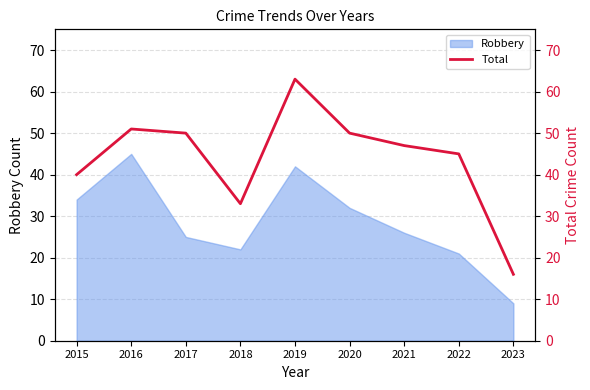

True or false: Robbery has a value of 8 at 2018.

False